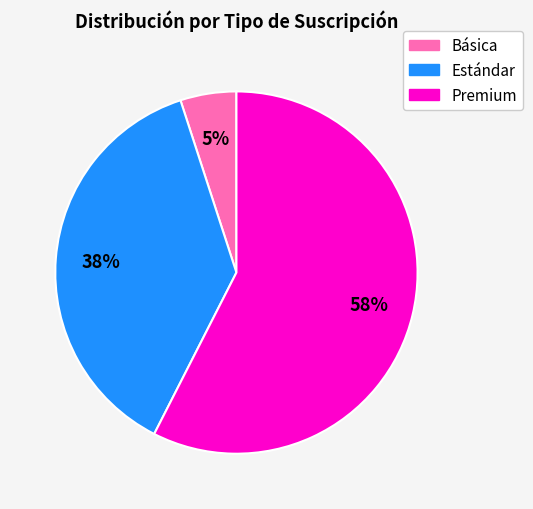

Count the number of slices in the pie.

3